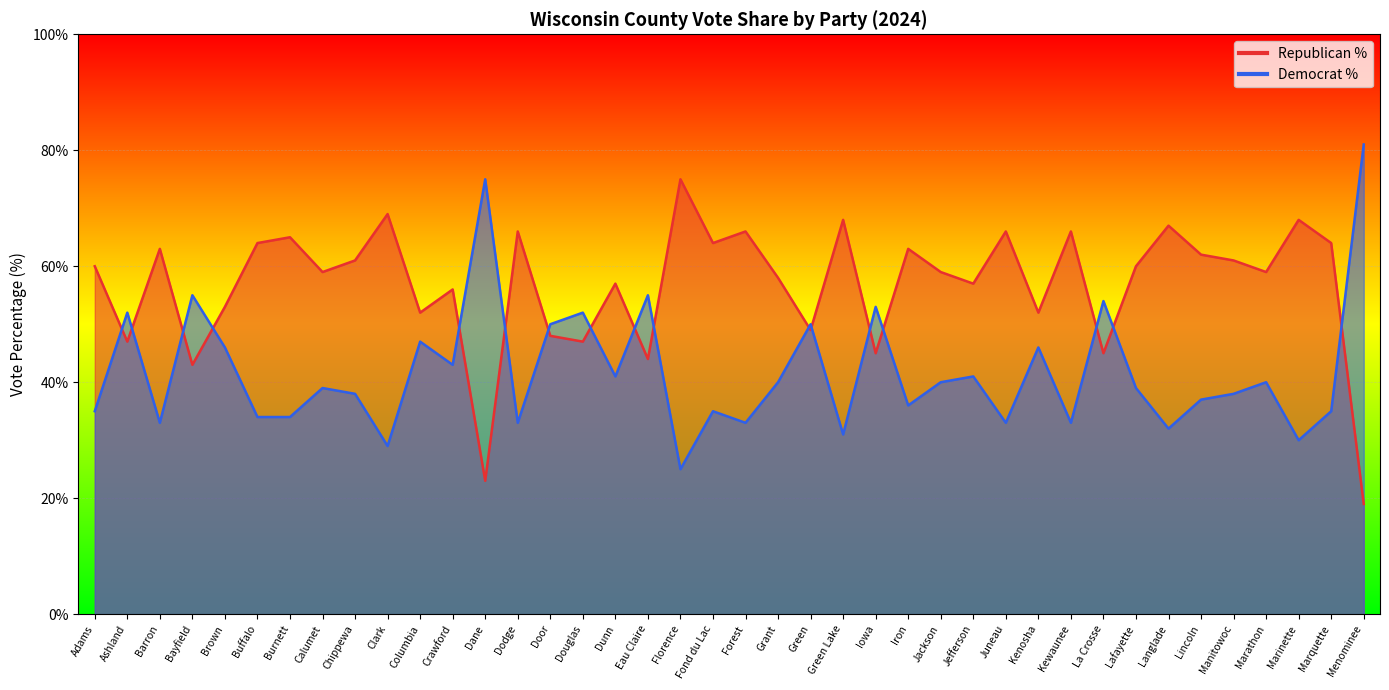

How many data points in Republican % are above 60?

18